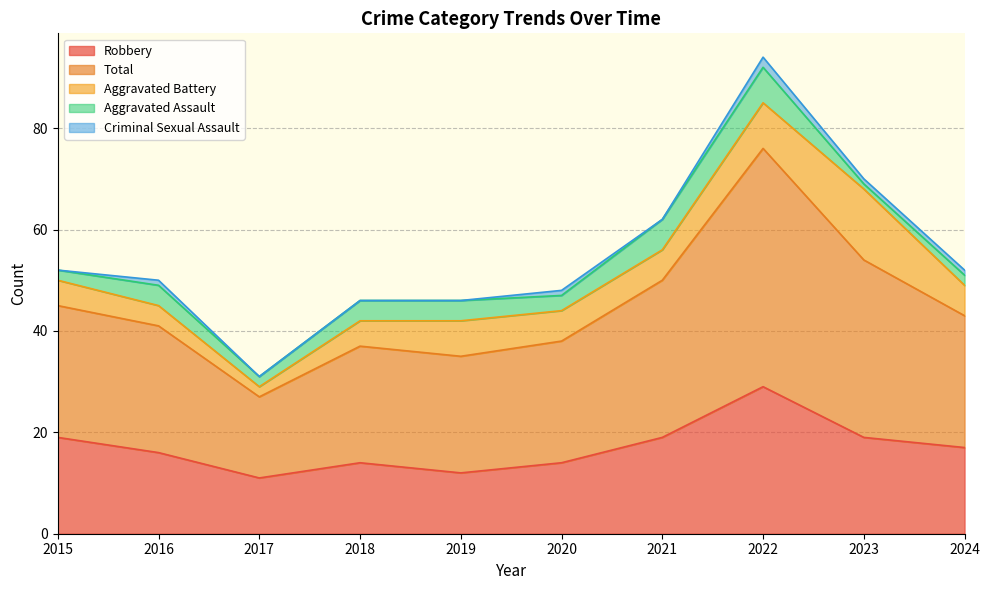

True or false: Aggravated Battery and Criminal Sexual Assault cross at least once.

False